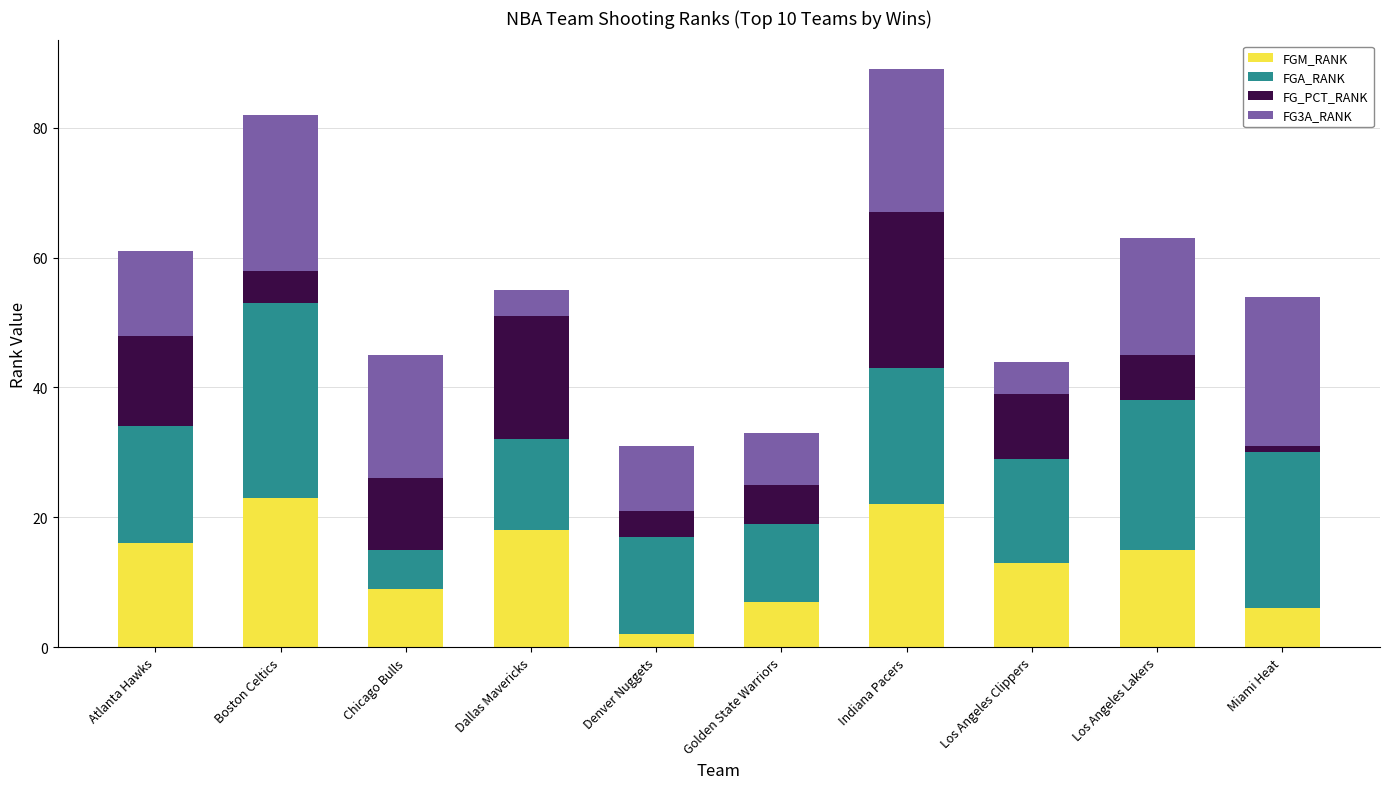

At which label does FGM_RANK reach its minimum?

Denver Nuggets